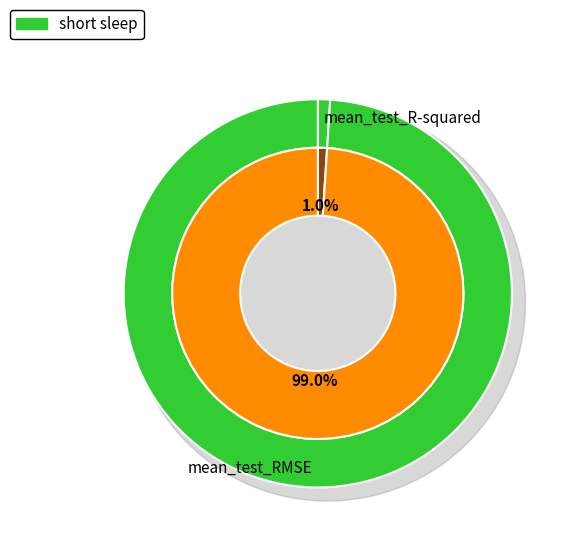

Which slice is the largest?

mean_test_RMSE